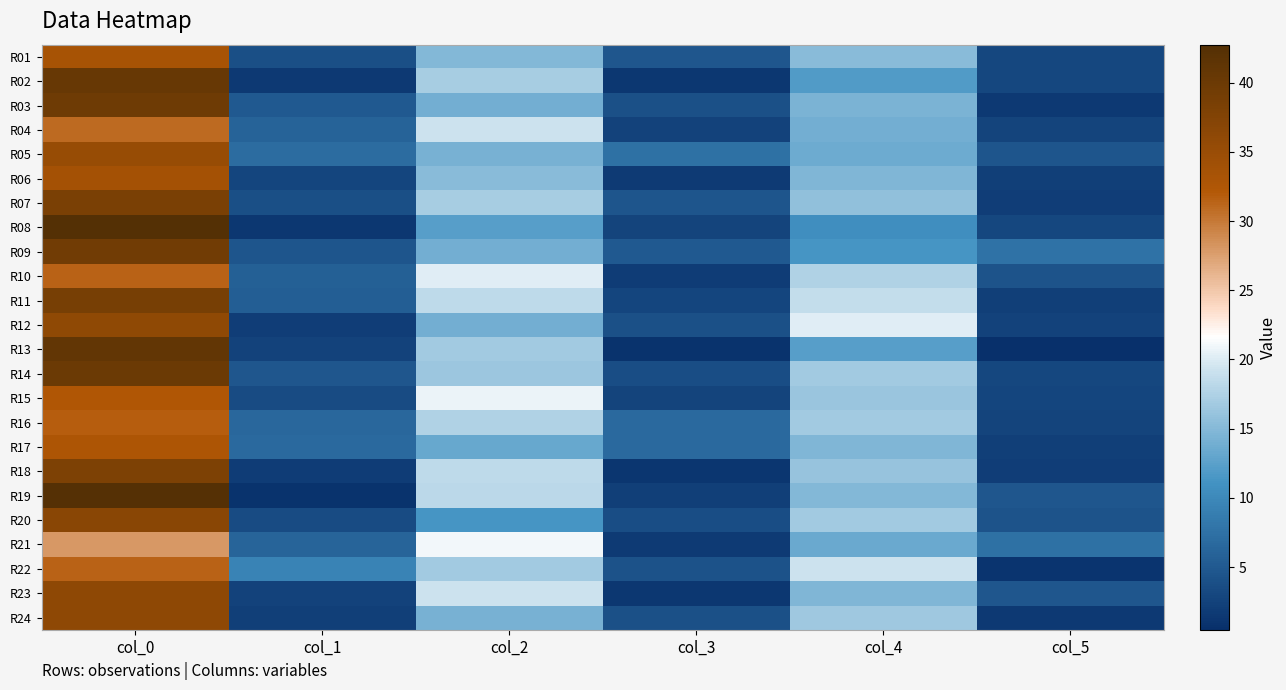

What is the spread (max minus min) of values at col_0?

14.8